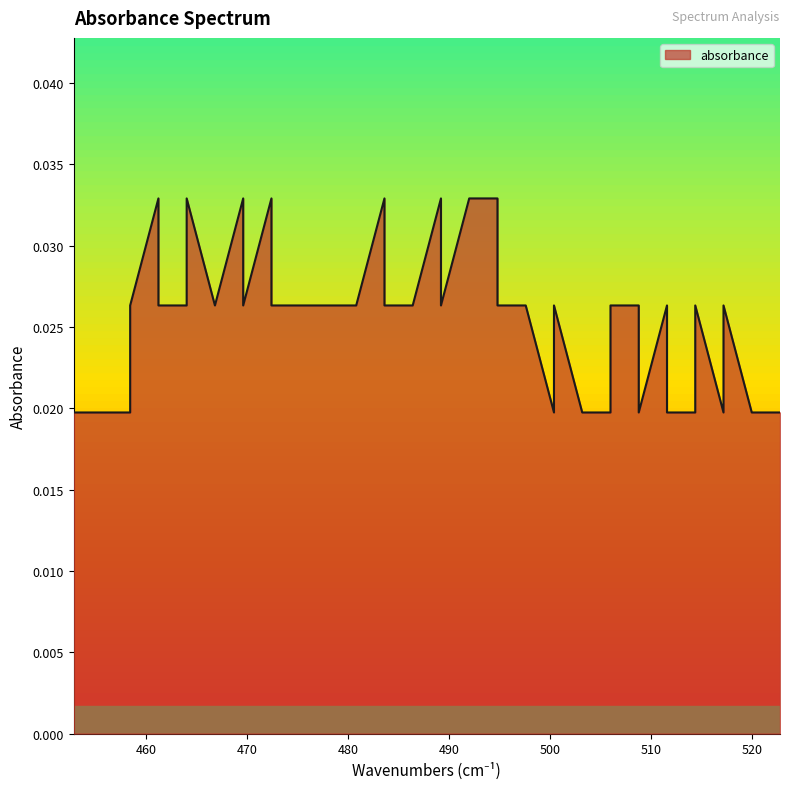

How many points are lower than both their immediate neighbors (excluding endpoints)?

6